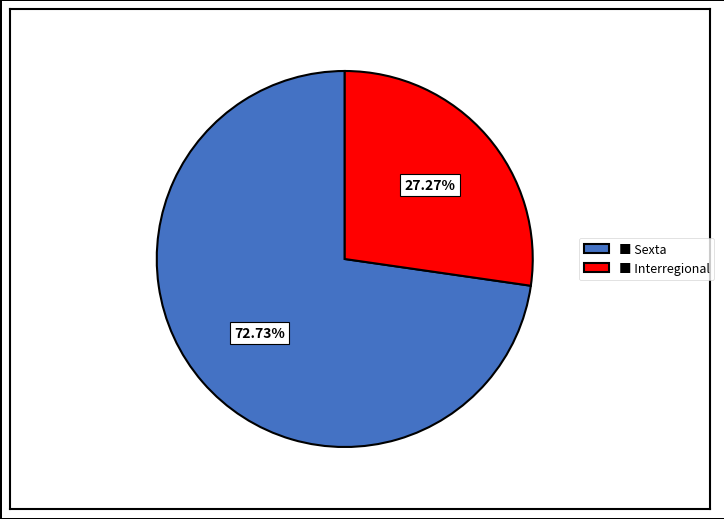

Which slice is the smallest?

■ Interregional